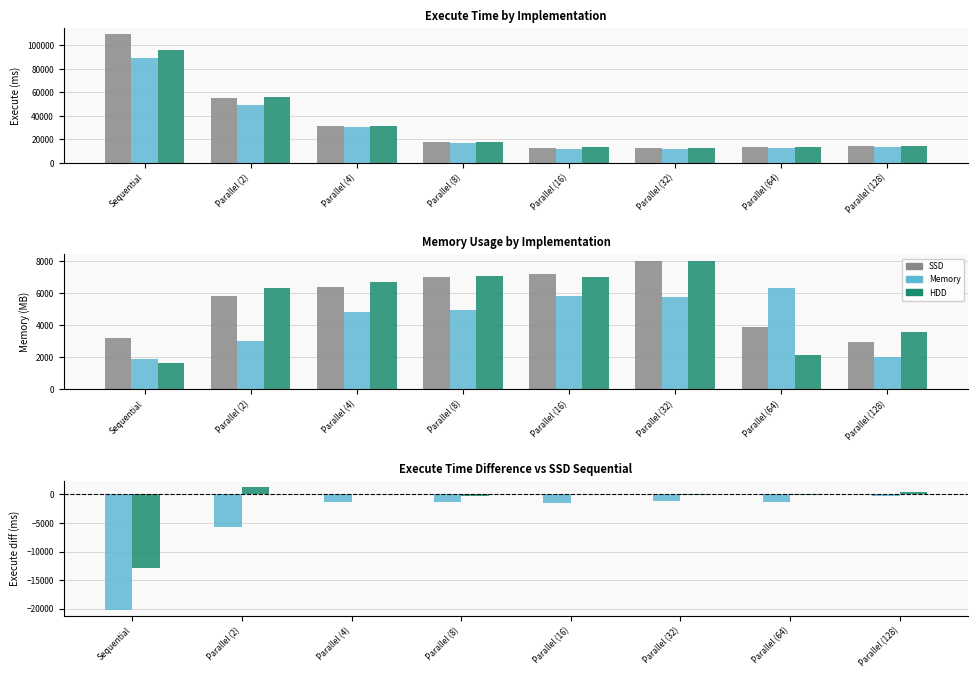

Which category has the lowest value in the Memory vs SSD diff series?

Sequential